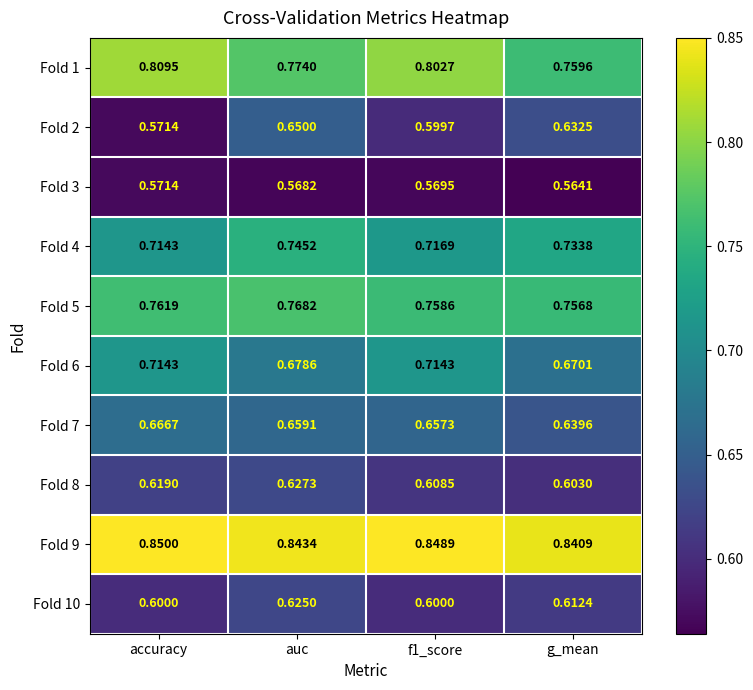

At which category does the chart reach its minimum across all series?

g_mean